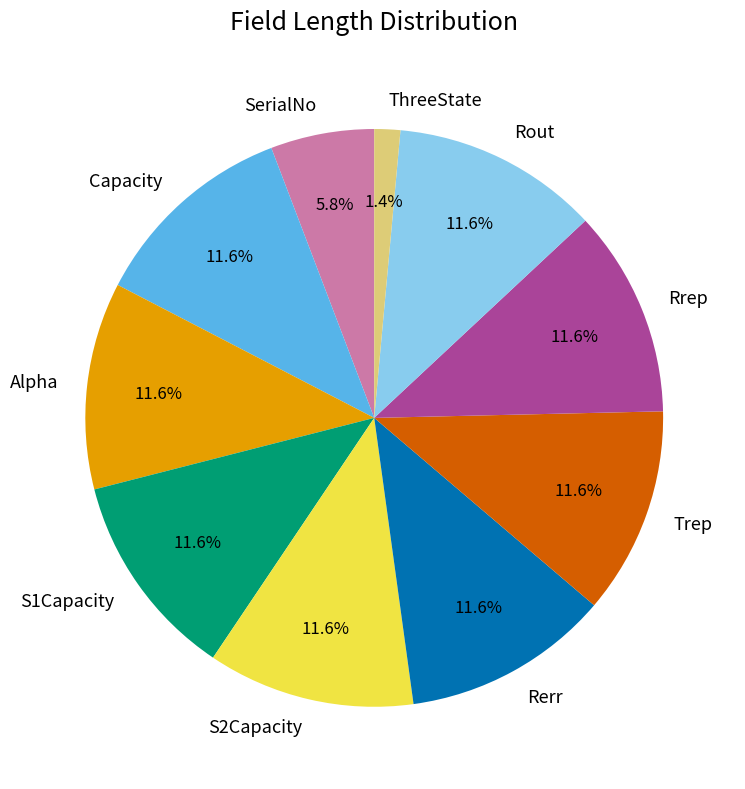

How many segments does this pie chart have?

10